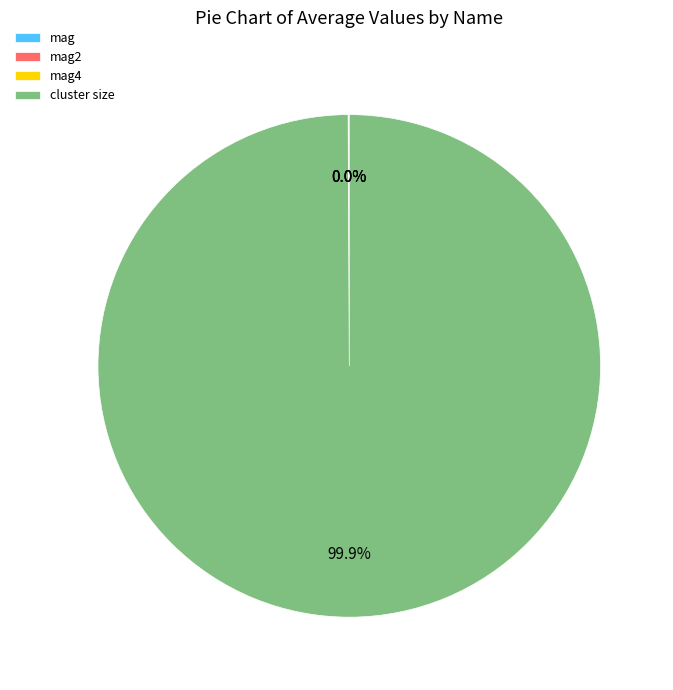

To the nearest percent, what is the difference between the largest and smallest slice percentages?

100%